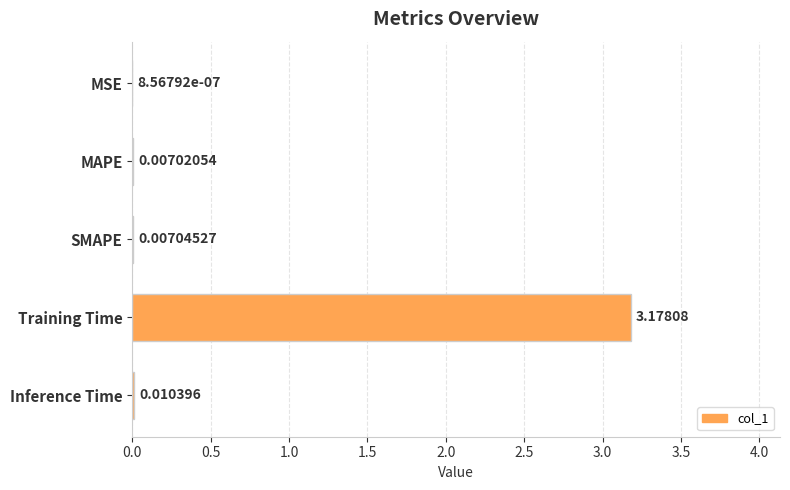

Does the chart contain stacked bars?

No